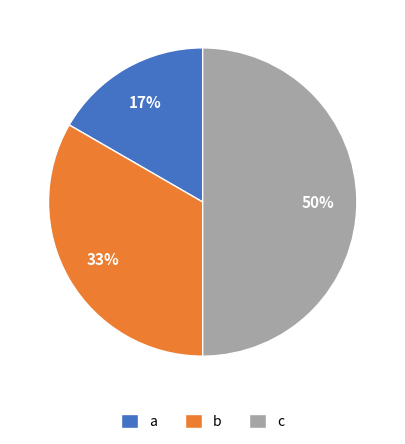

What is the smallest slice in the pie chart?

a